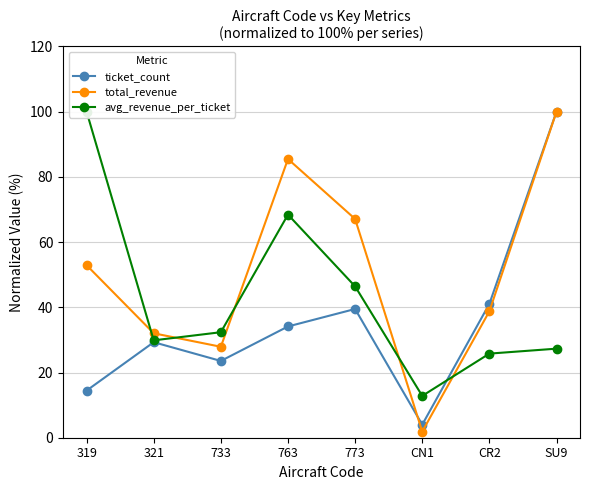

What is the label of the 4th point from the right?

773